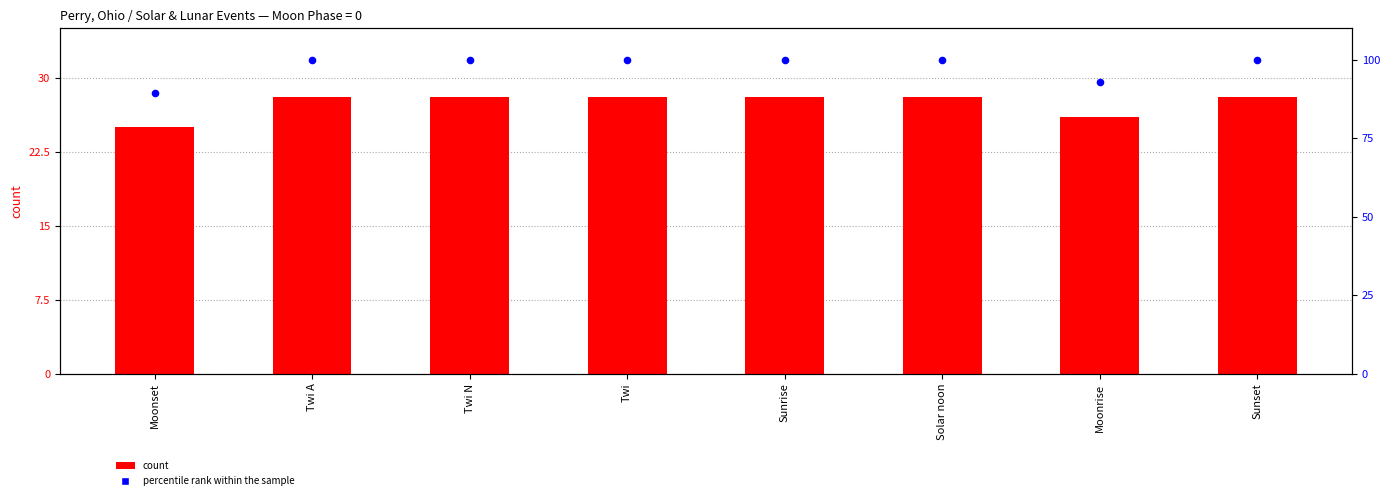

At how many categories does at least one series exceed 92?

7